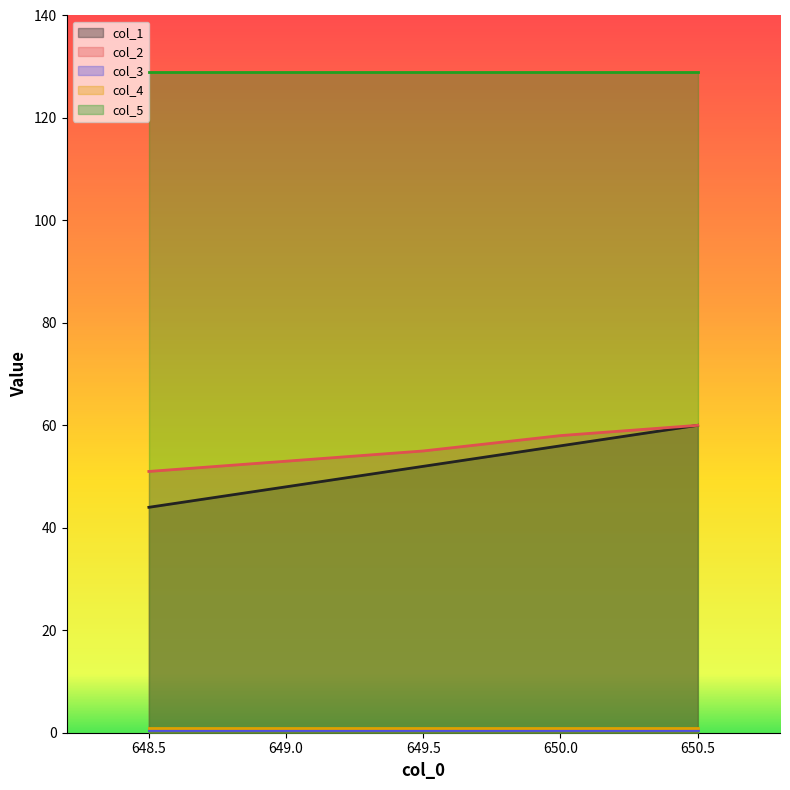

What is the approximate value of col_3 at 649.0?

0.5